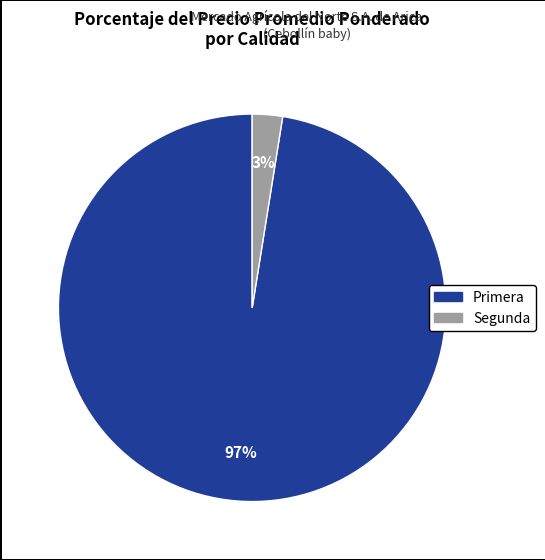

Is there a majority slice in this chart?

Yes